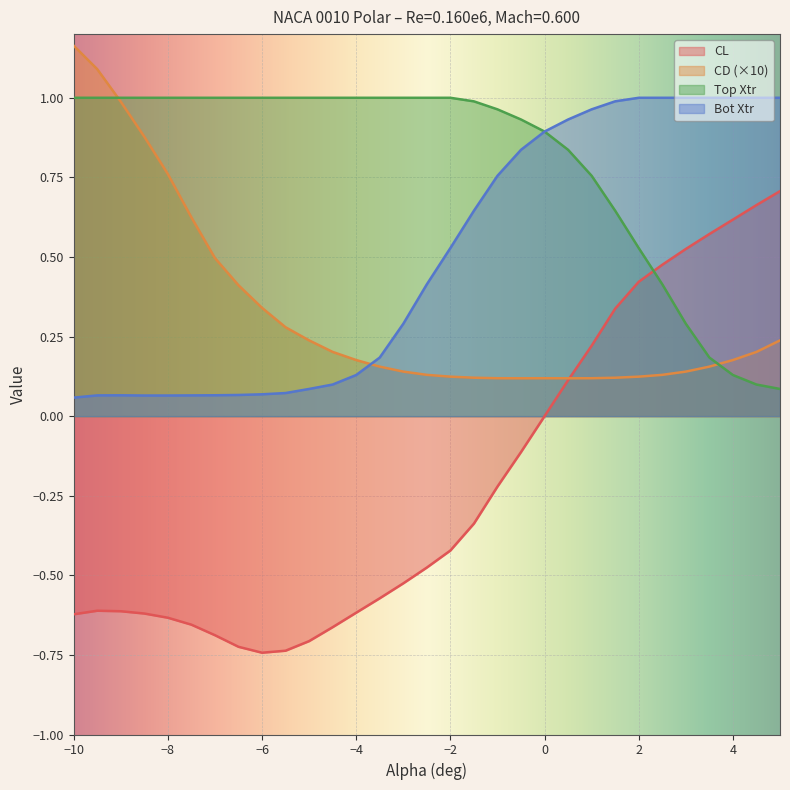

True or false: CL has a value of -0.7 at −2.

False